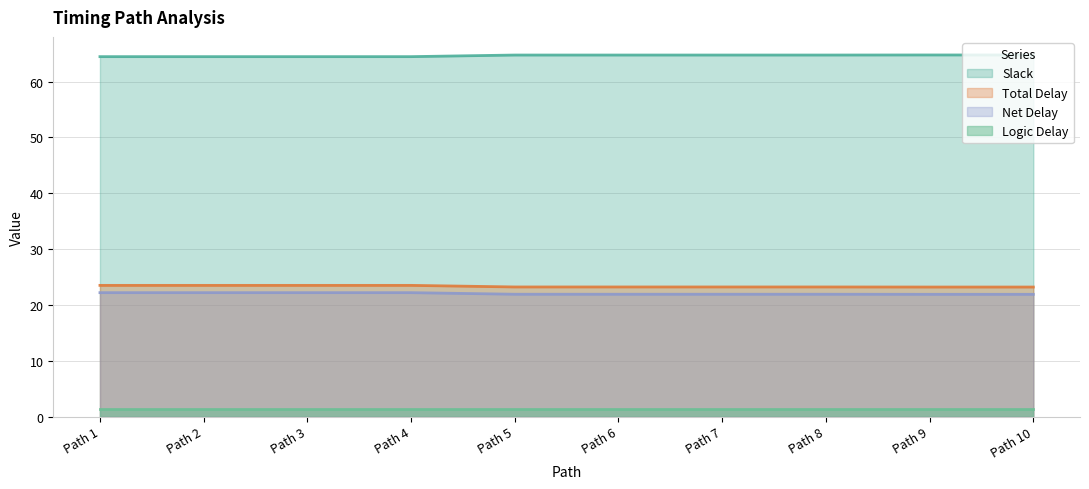

True or false: Net Delay has a value of 21.9 at Path 9.

True